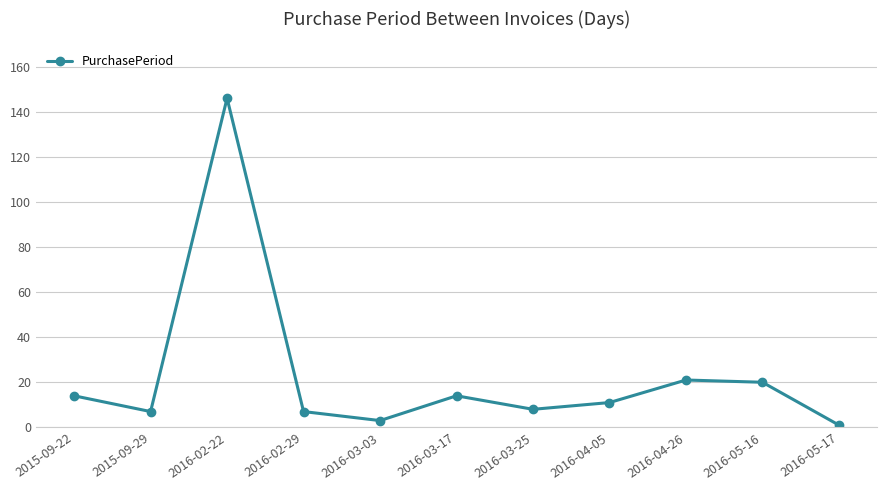

How many lines are shown in the chart?

1